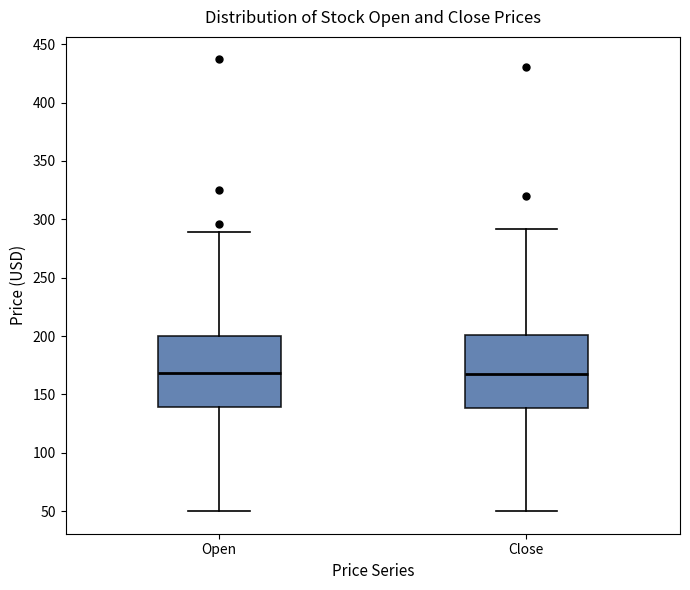

Reading left to right, transcribe this box plot: for each box, give where its median line is, the range the box spans, and where its two whiskers end, as read against the y-axis. The values are not printed on the chart, so give them approximately, as read against the axis.

Open: median 170, box 140 to 200, whiskers 50 to 290
Close: median 170, box 140 to 200, whiskers 50 to 290